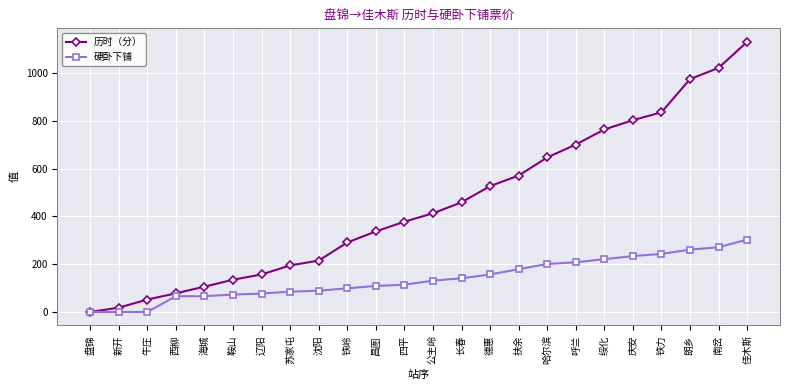

List the series in order of their peak value, highest first.

历时（分）, 硬卧下铺